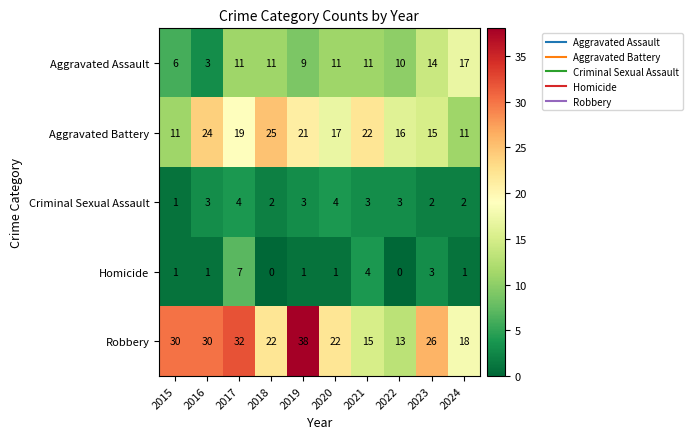

Is it true that Homicide equals 6 at 2021?

False